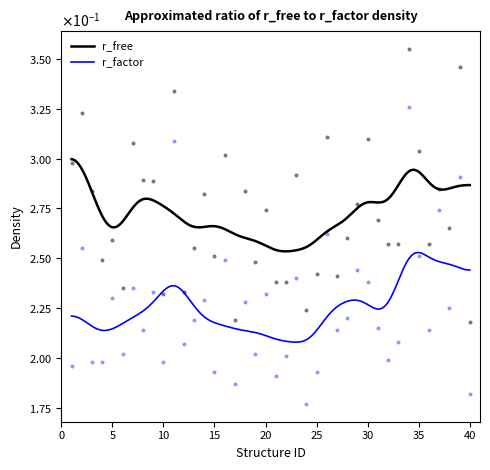

At which category is the sum across all series the highest?

34